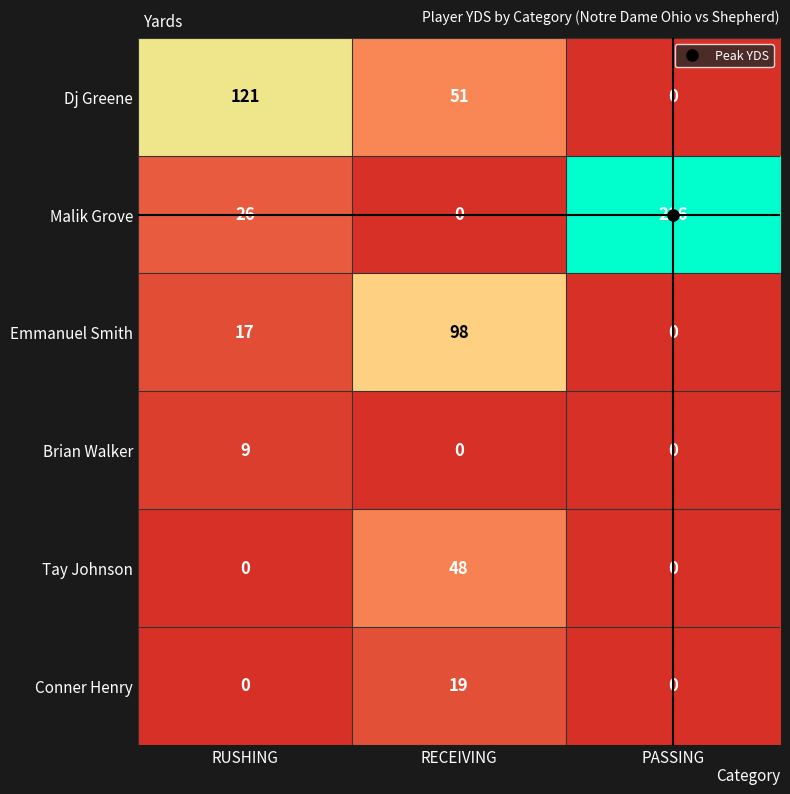

Which category has the highest value in the Dj Greene series?

RUSHING